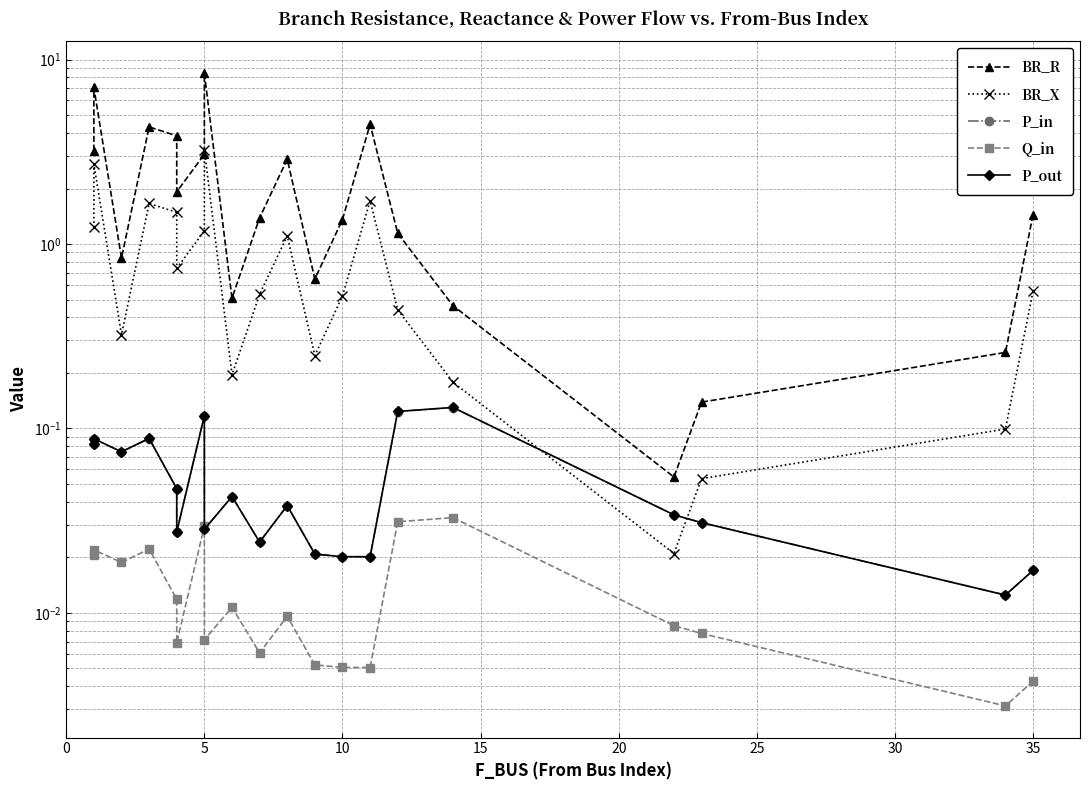

Which series has the largest total across all categories?

BR_R